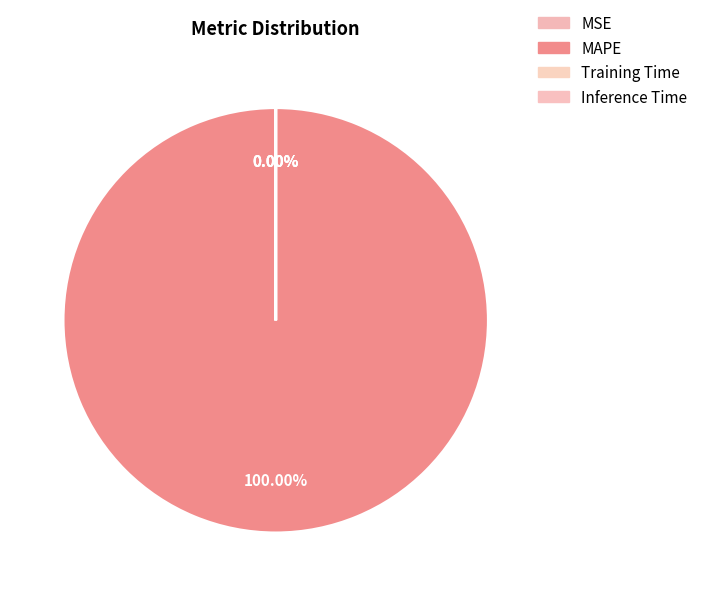

Do Inference Time and Training Time together represent more than half of the pie?

No